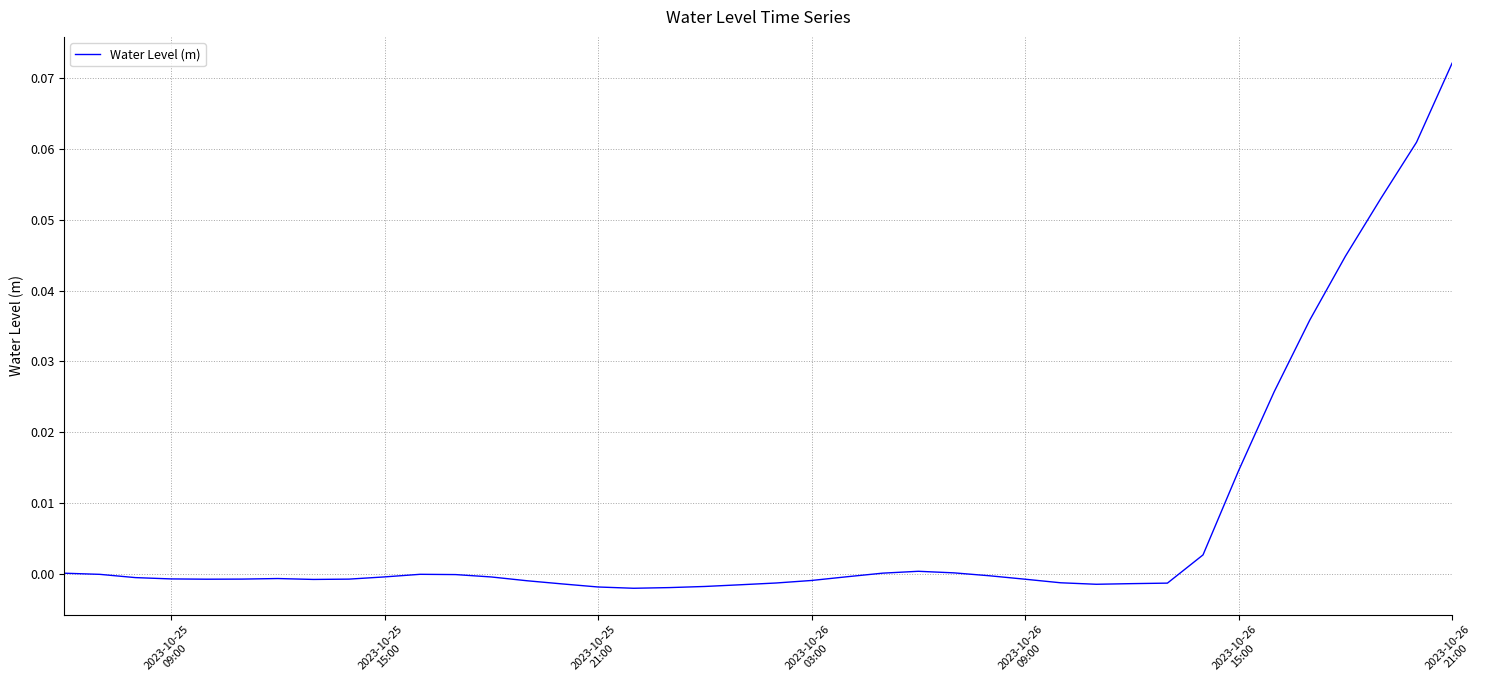

Does the chart display data point markers on the line(s)?

No